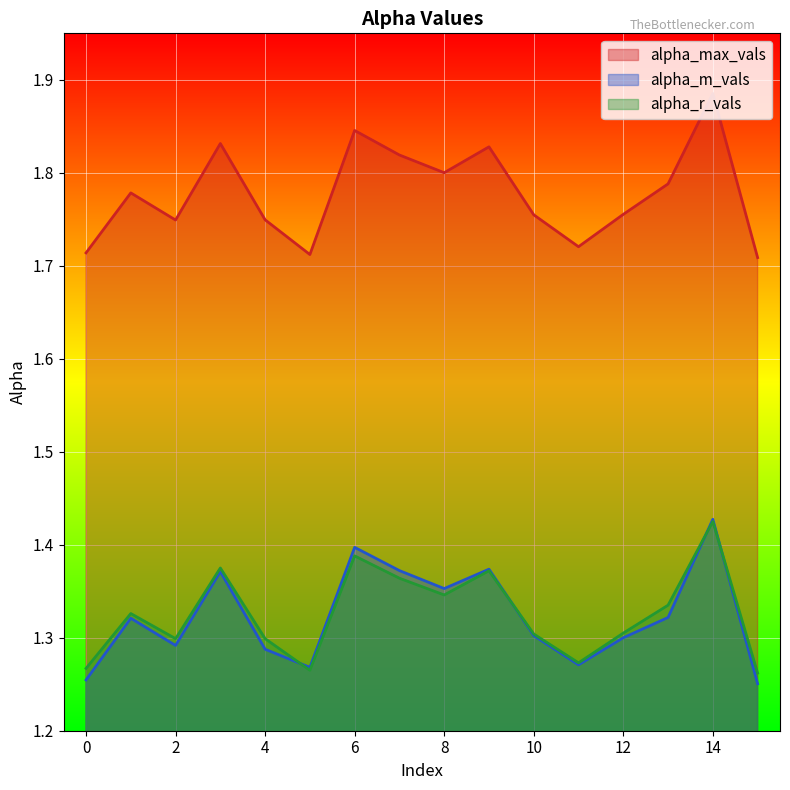

Count the number of categories in the chart.

16